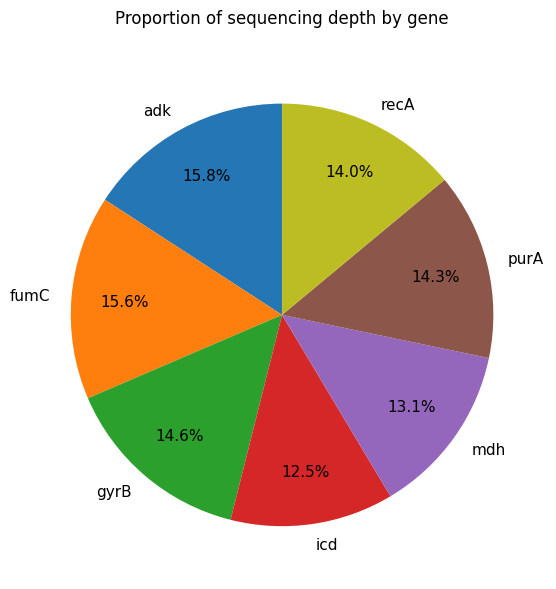

Does any single category account for the majority?

No